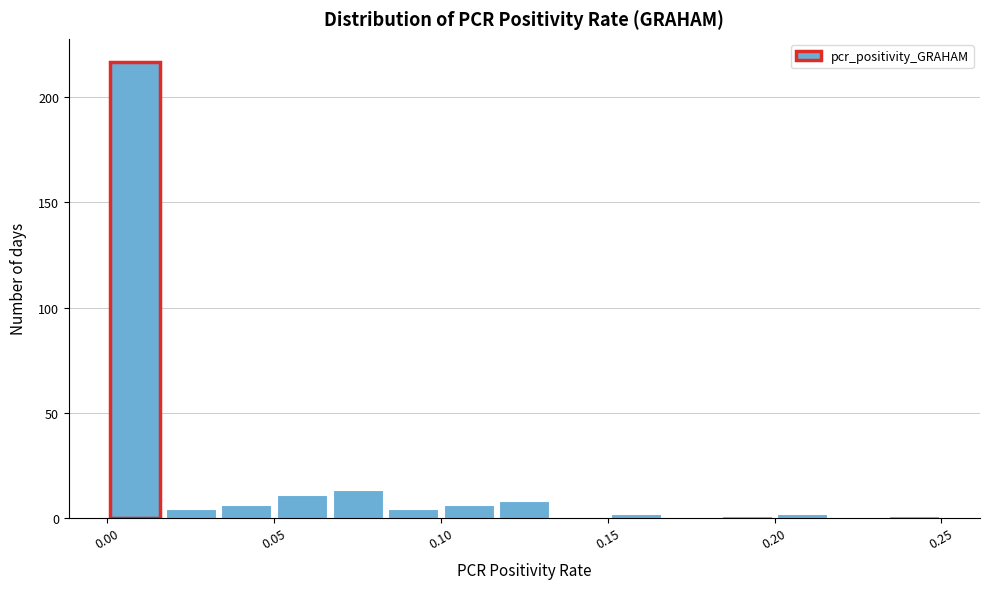

Around what value on the x-axis is the tallest bar? Give the approximate position of its centre, as read against the axis.

0.010